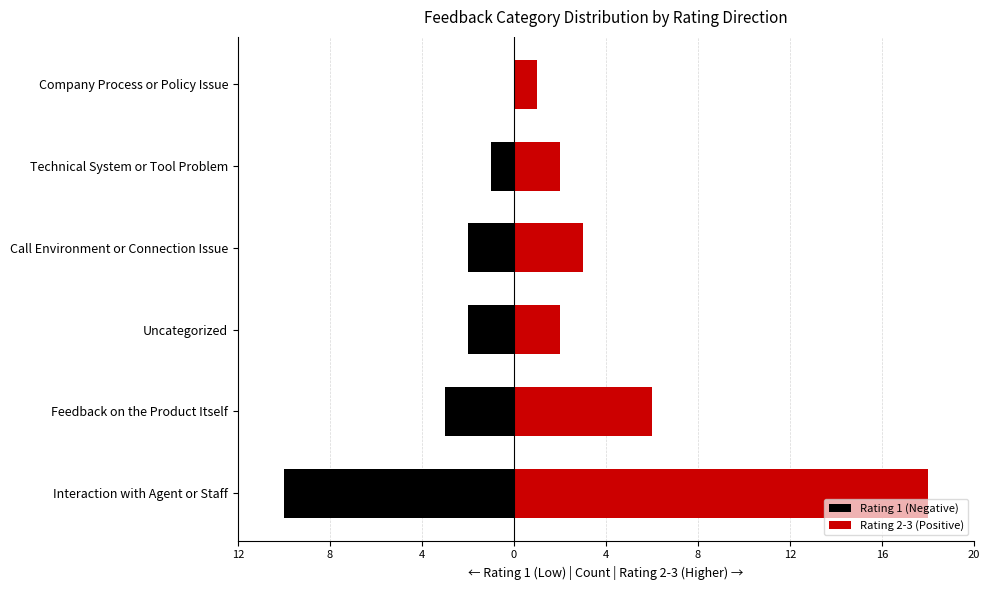

What is the maximum value shown in the chart?

18